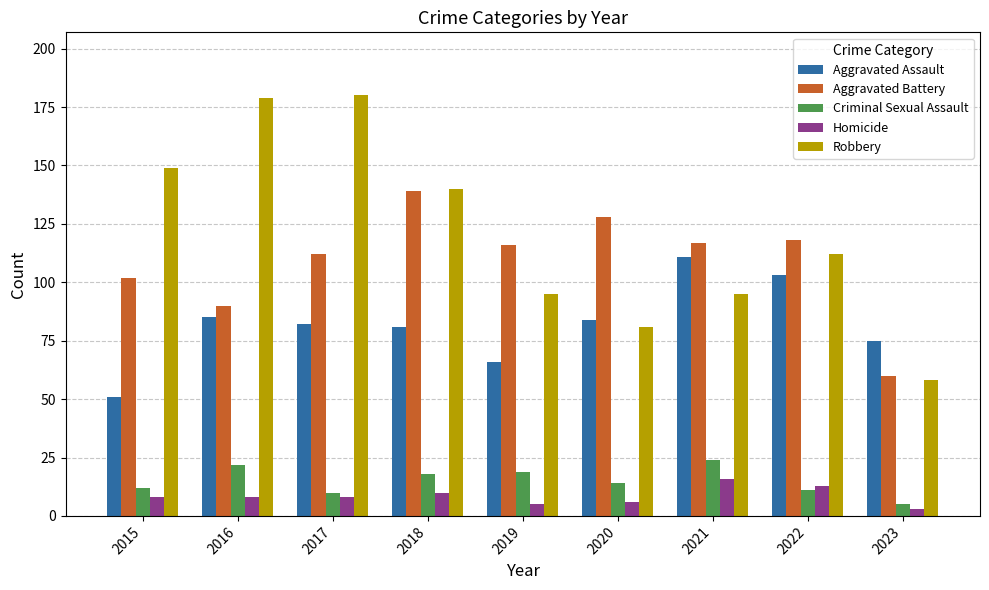

What are all the series names shown in the legend?

Aggravated Assault, Aggravated Battery, Criminal Sexual Assault, Homicide, Robbery